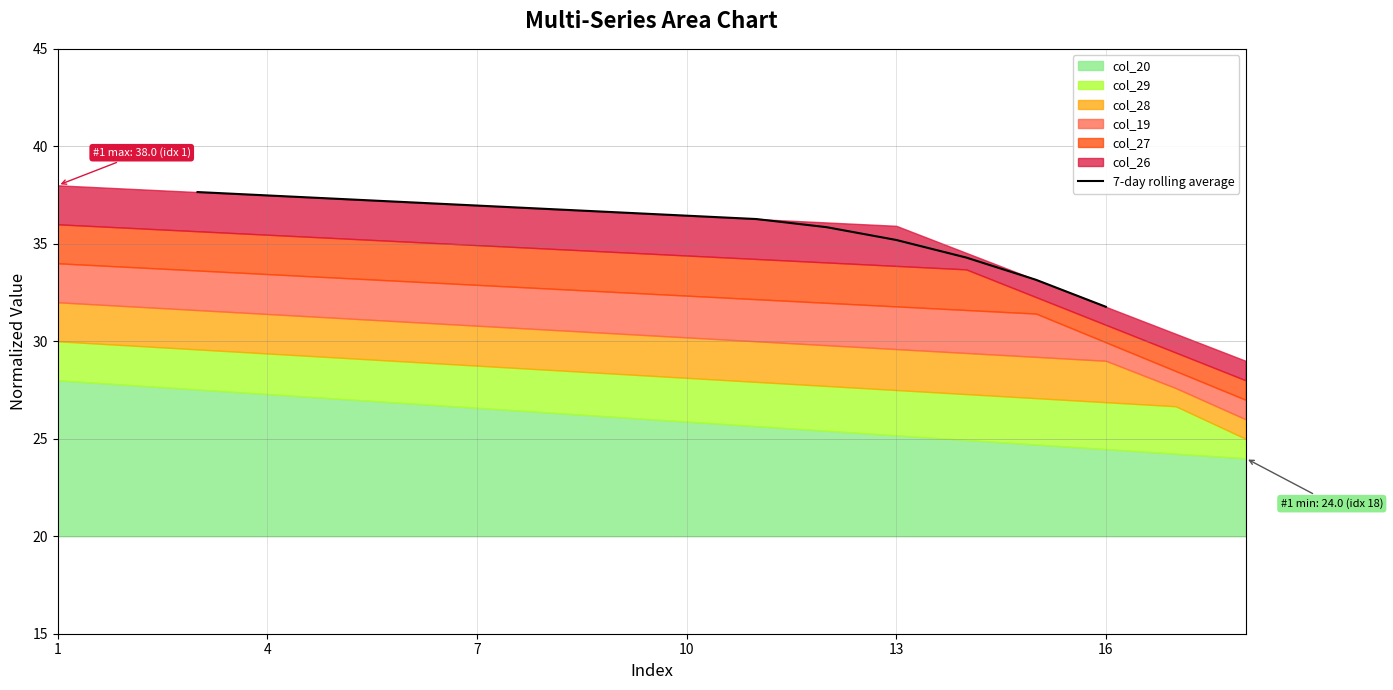

Between 13 and 16, which is larger?

13